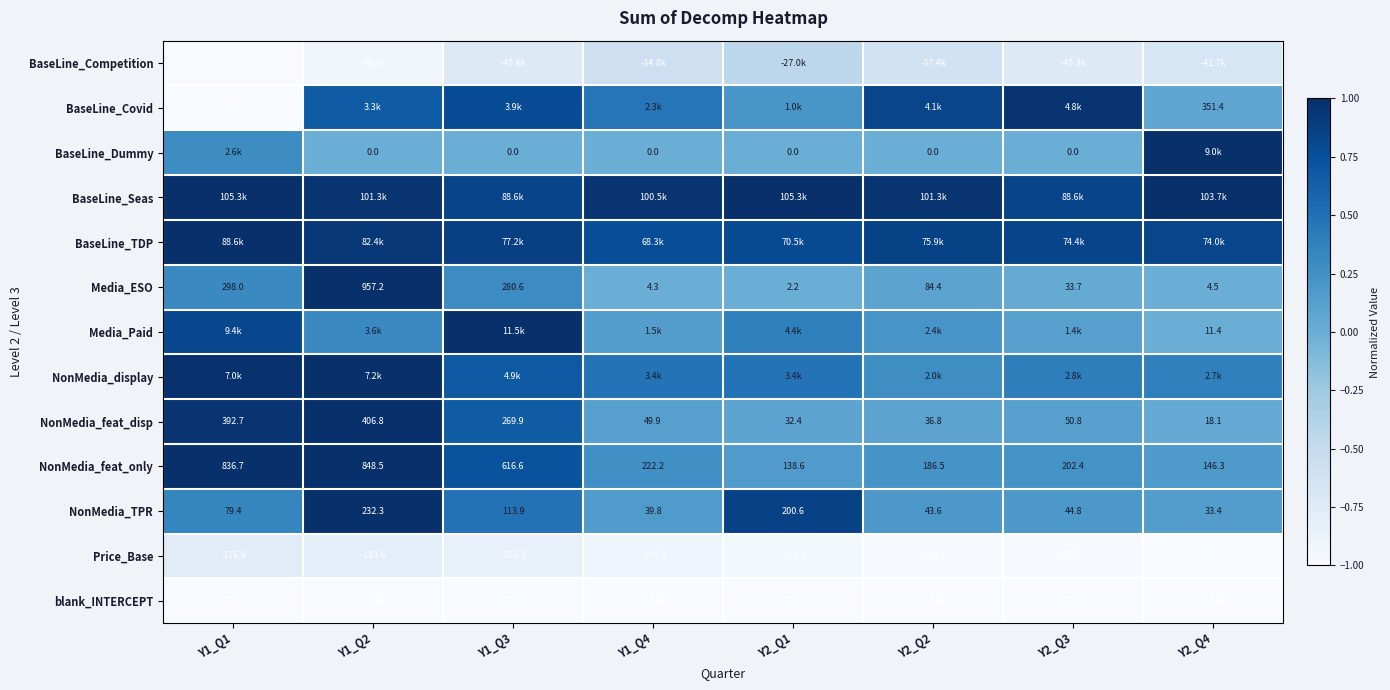

Is the value of Price_Base at Y1_Q3 greater than the value of Media_ESO at Y2_Q4?

No